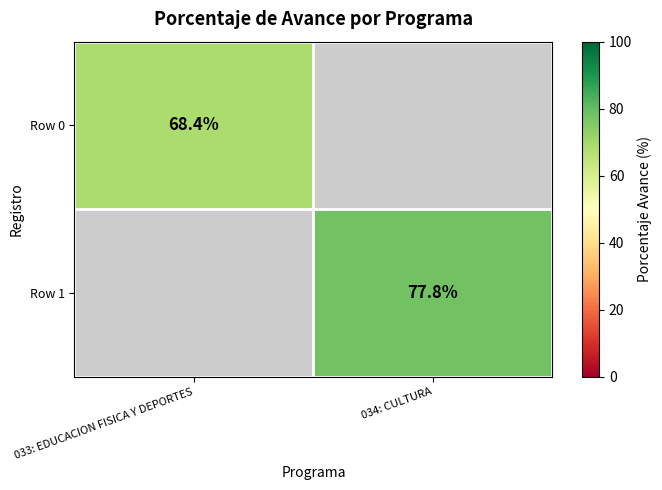

Is it true that Row 0 equals 68.4 at 033: EDUCACION FISICA Y DEPORTES?

True